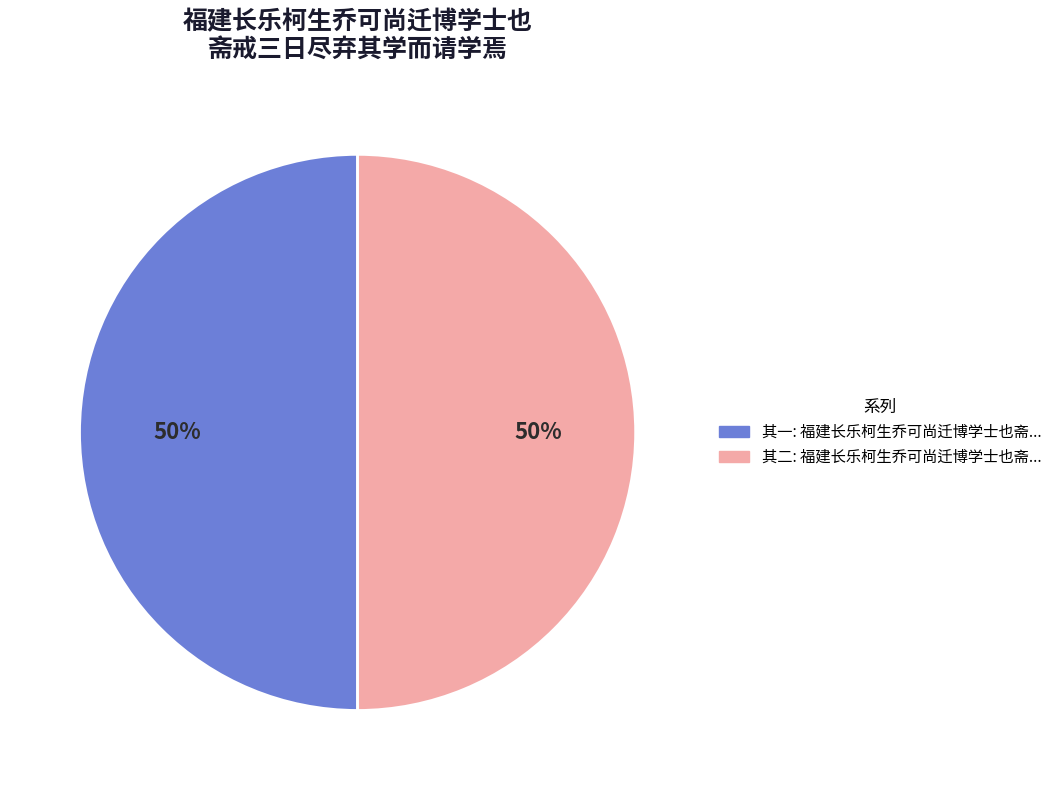

How many slices are in this pie chart?

2